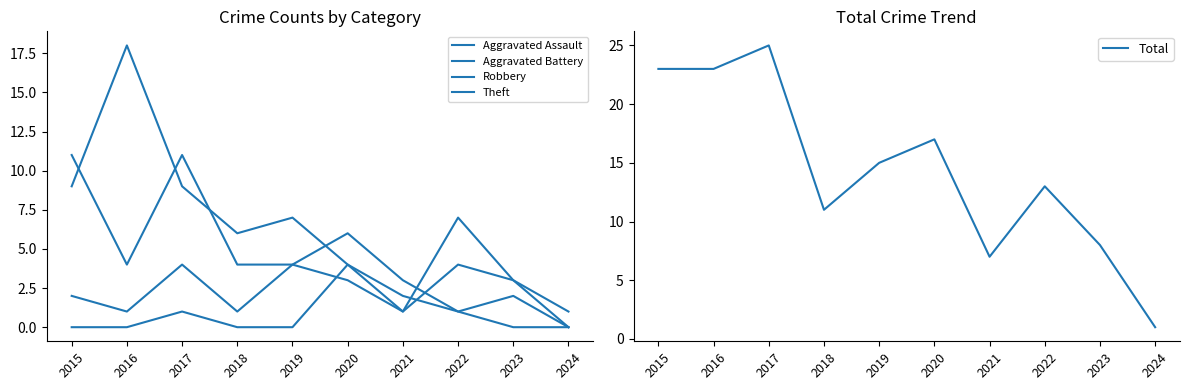

Rank the categories by Aggravated Assault value from lowest to highest.

2015, 2016, 2018, 2019, 2023, 2024, 2017, 2022, 2021, 2020